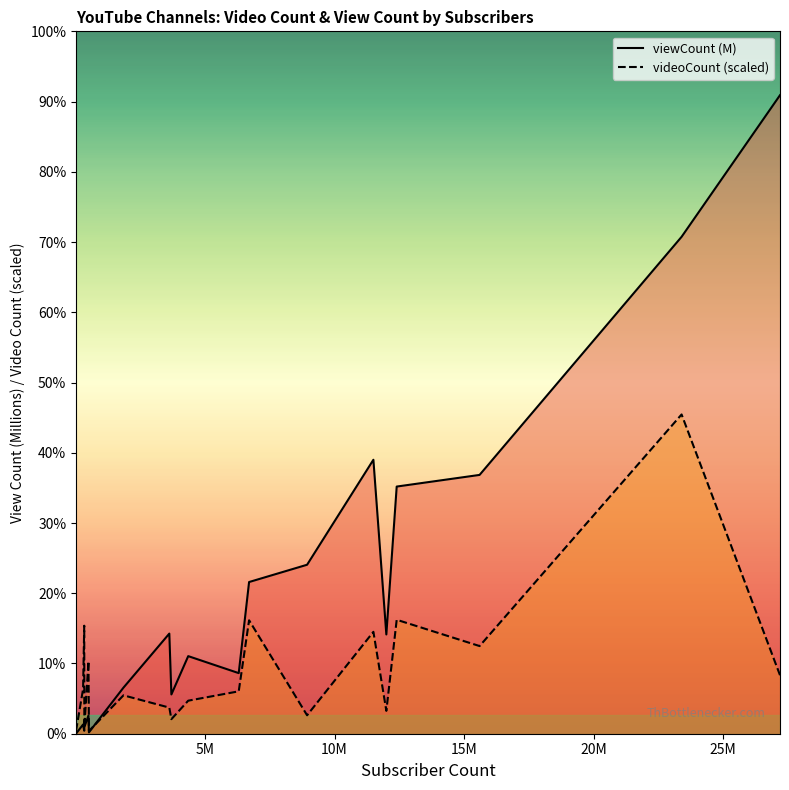

Count the number of data series in this chart.

2